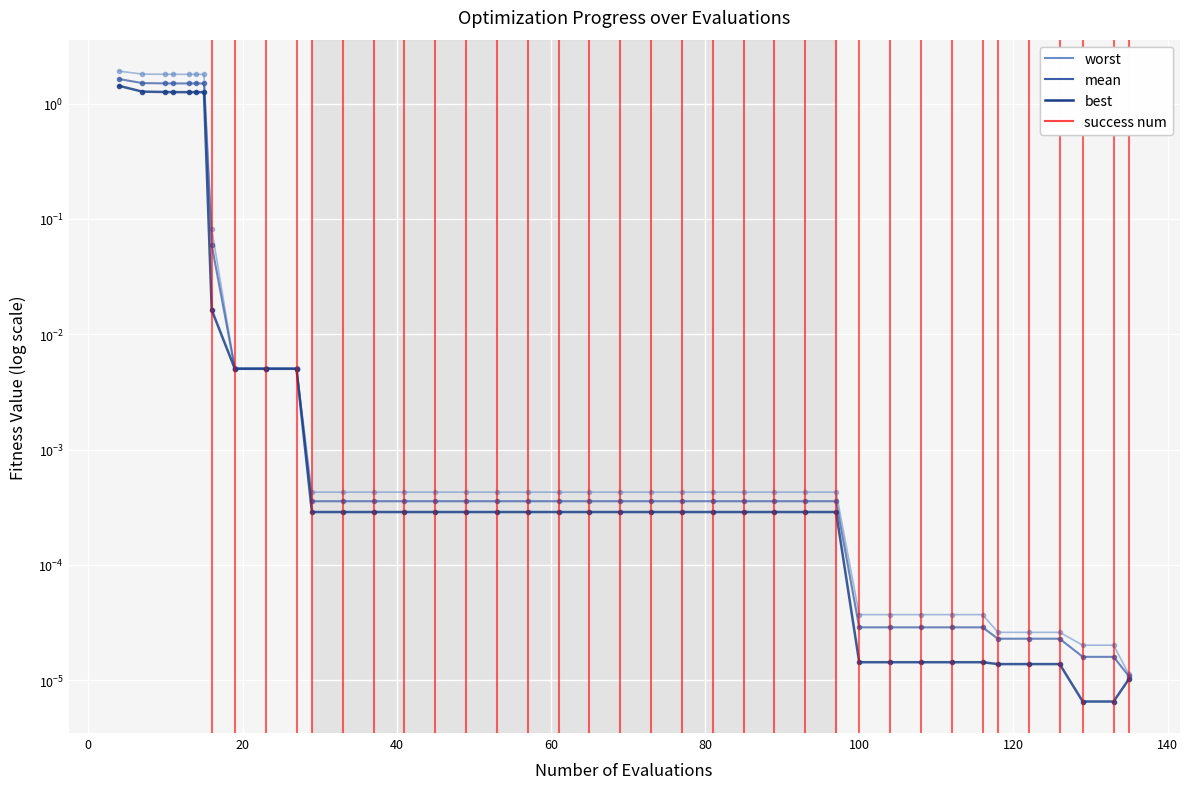

How many lines are shown in the chart?

3